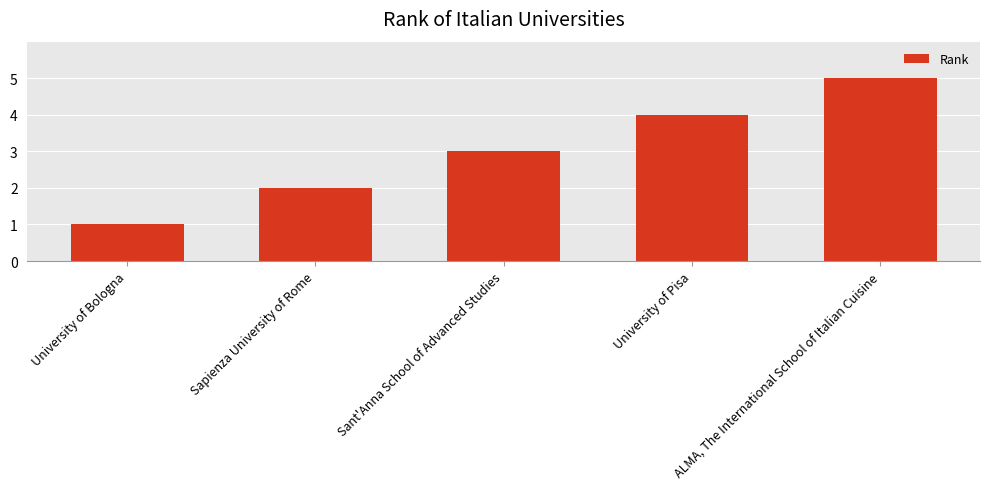

At which label is the value closest to 3?

Sant'Anna School of Advanced Studies